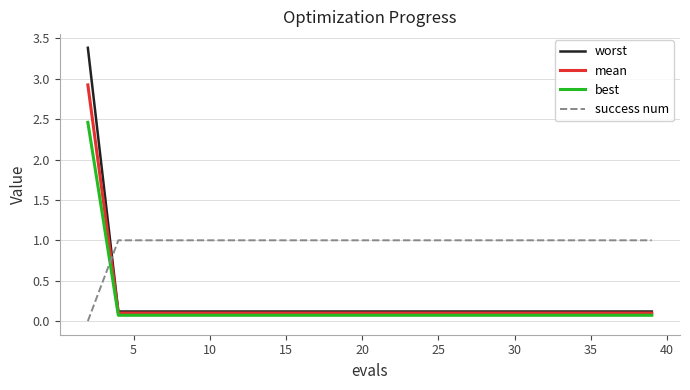

Which series has the largest total across all categories?

success num